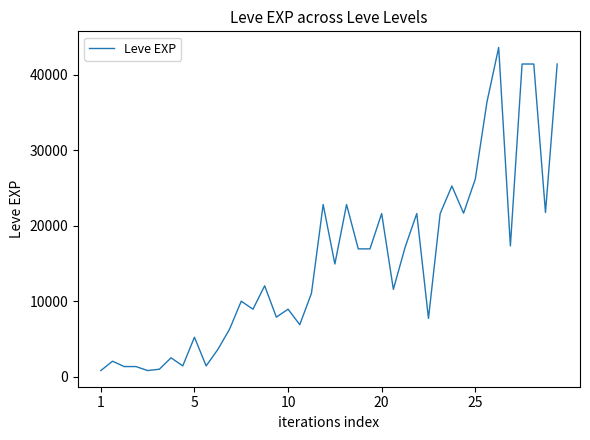

What is the maximum value shown in the chart?

43600